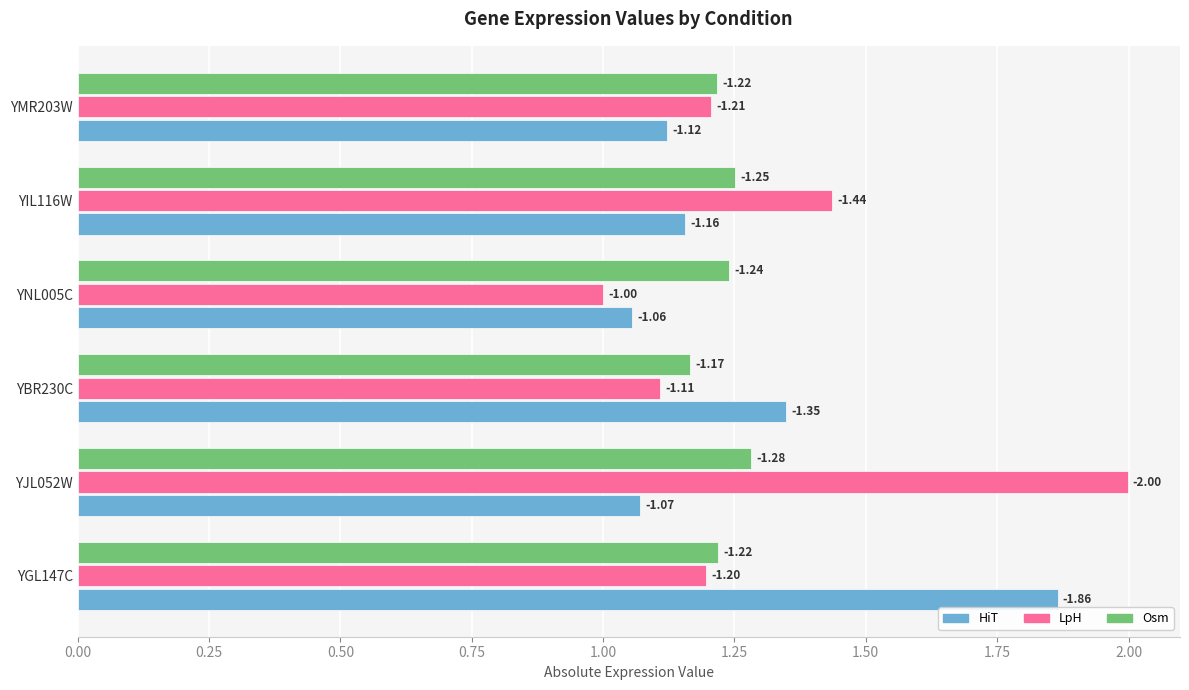

What are all the series names shown in the legend?

HiT, LpH, Osm